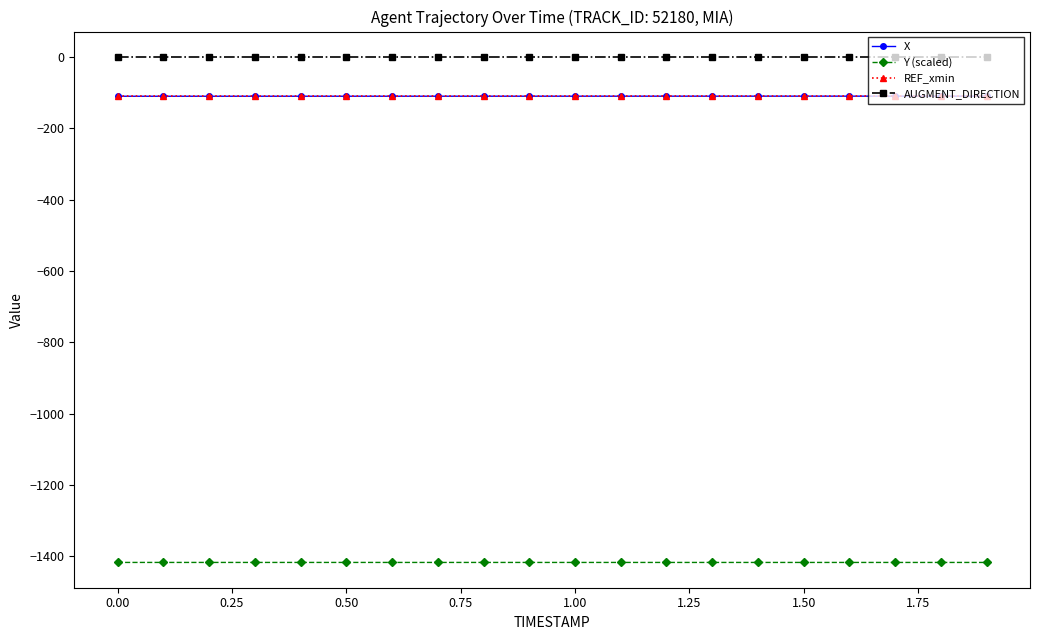

Which series has the largest total across all categories?

AUGMENT_DIRECTION